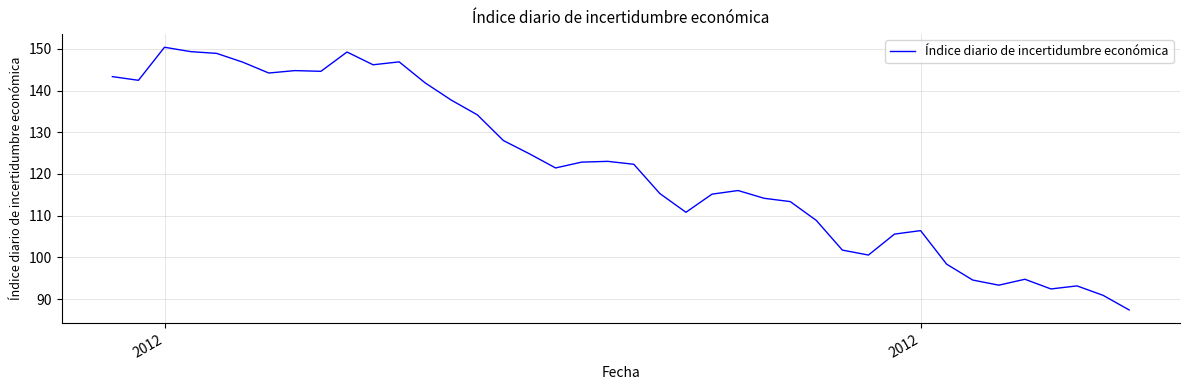

What is the greatest value displayed?

150.4